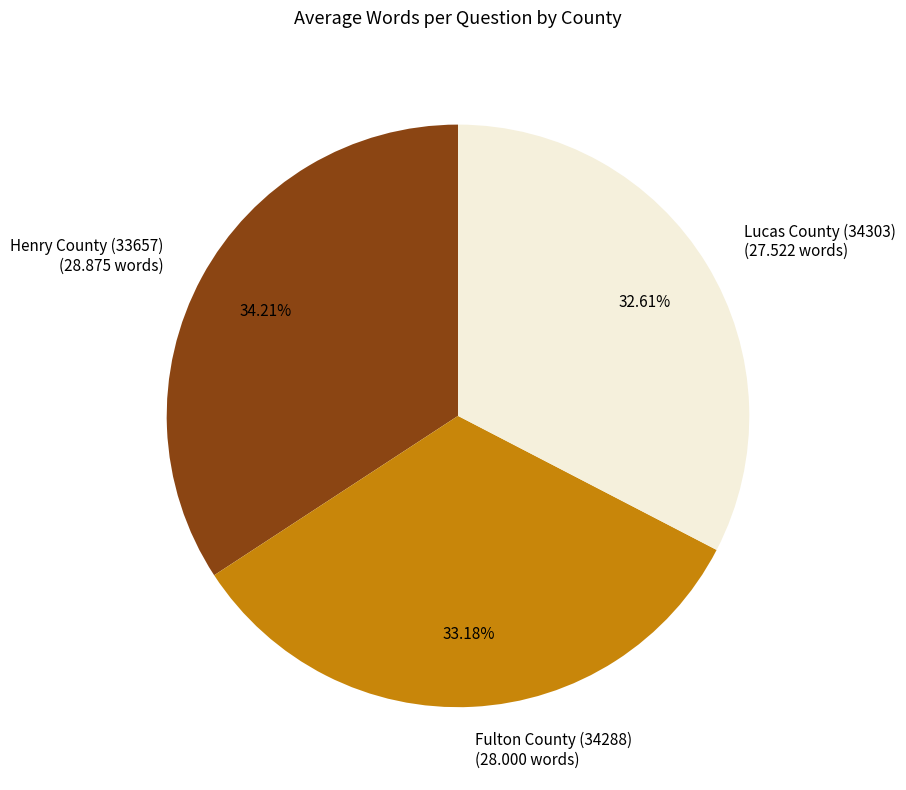

Count the number of slices in the pie.

3